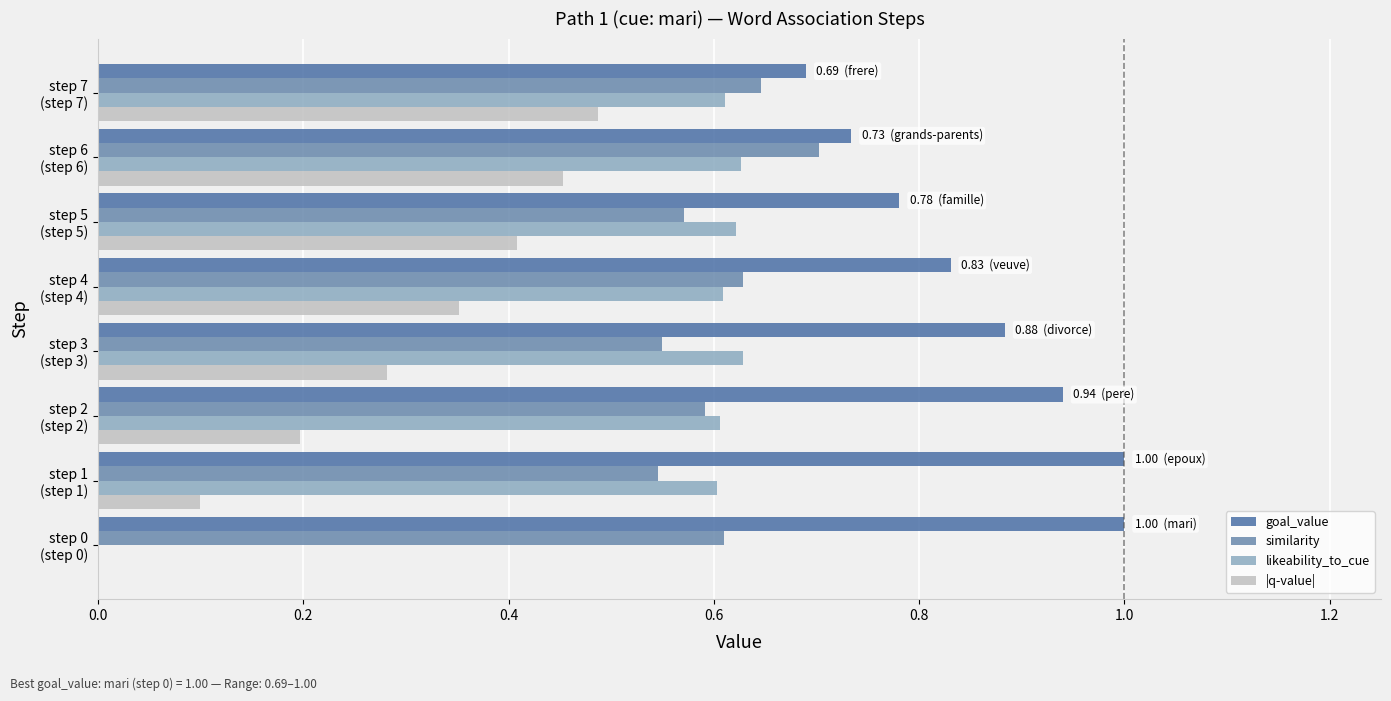

How many data points does each series have?

8